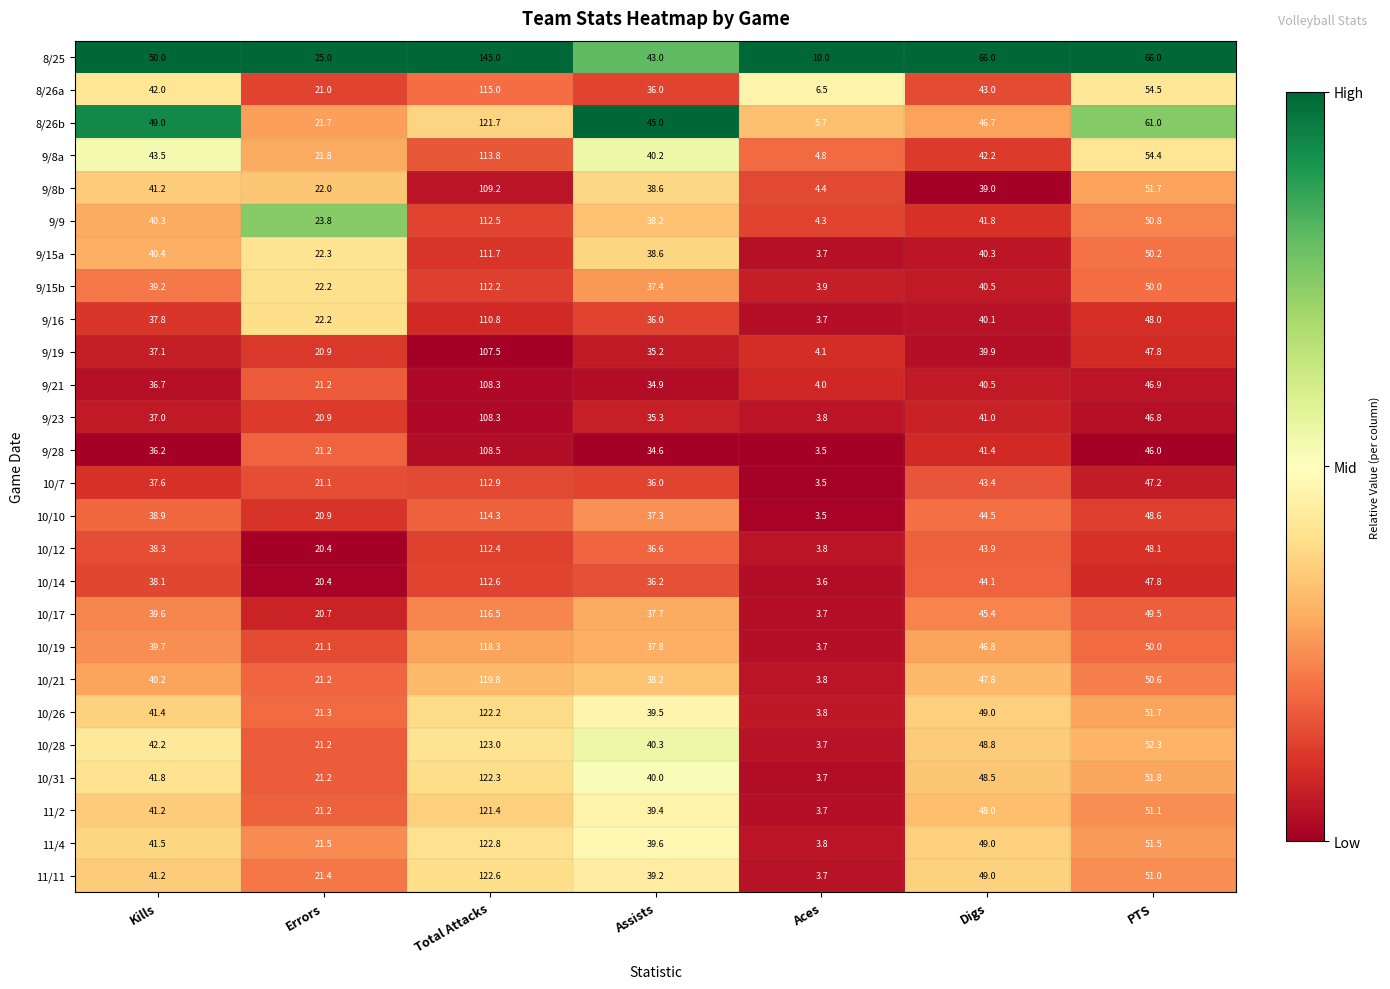

Count the number of data series in this chart.

26